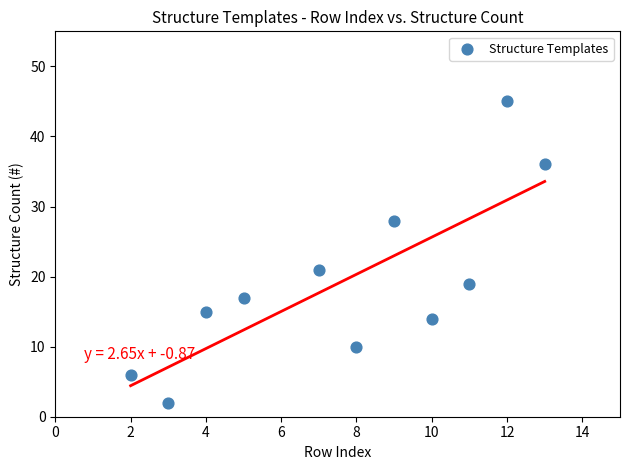

What Y value in the scatter plot is closest to 23?

21